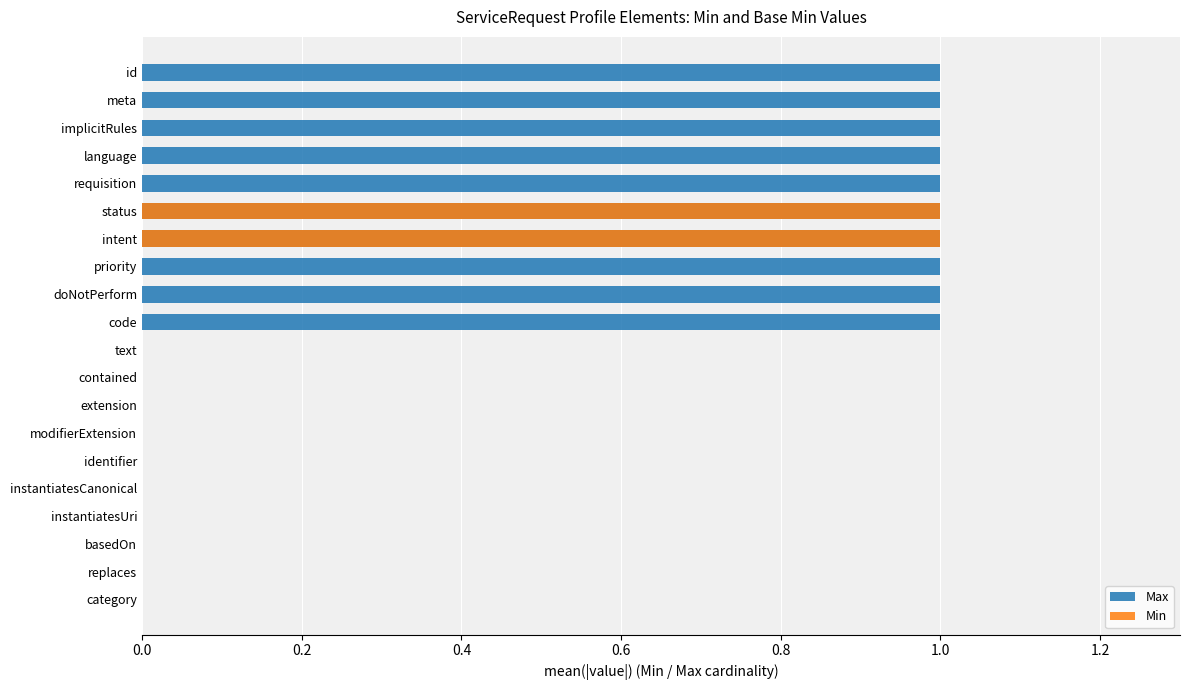

List the series in order of their peak value, lowest first.

Max, Min